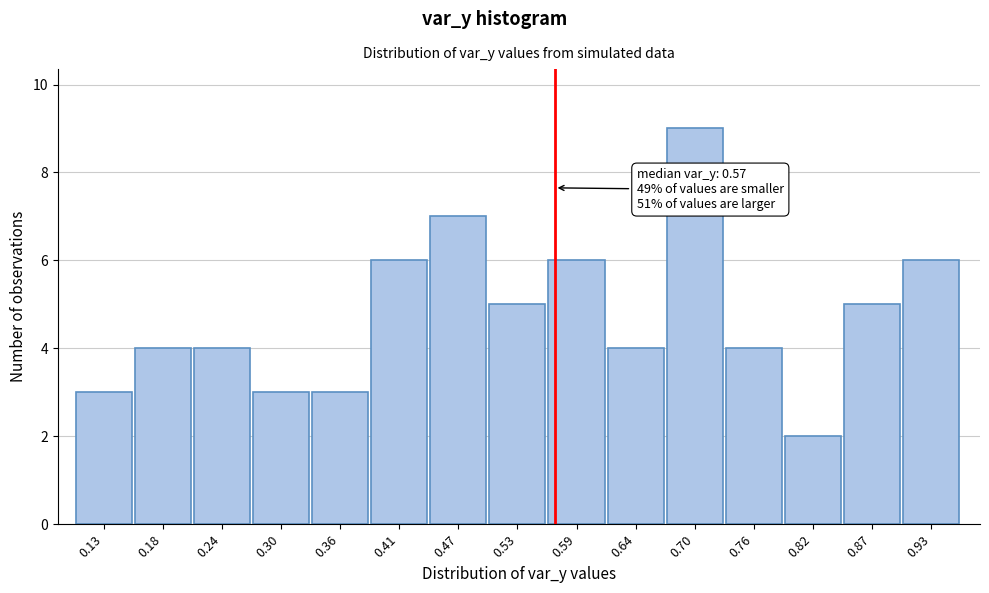

Over which range of the x-axis is the bar tallest?

0.67 to 0.73